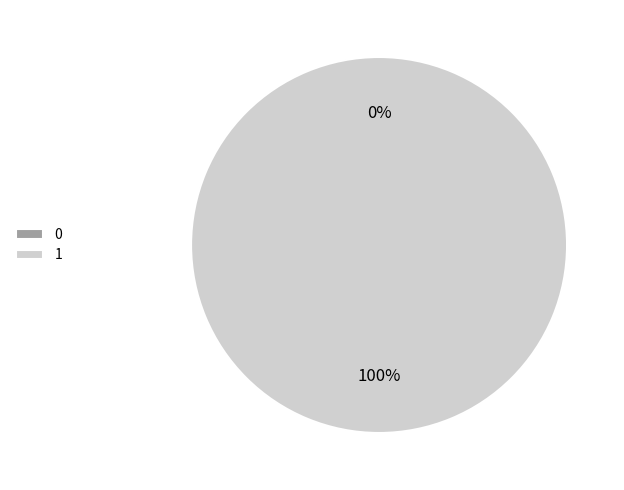

The 0 slice represents 0% of the pie. True or false?

True